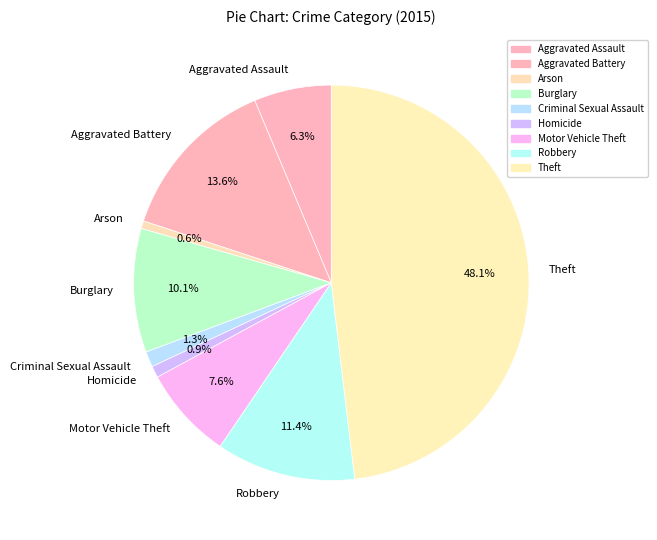

To the nearest percent, what is the difference between the Aggravated Battery and Motor Vehicle Theft slice percentages?

6%